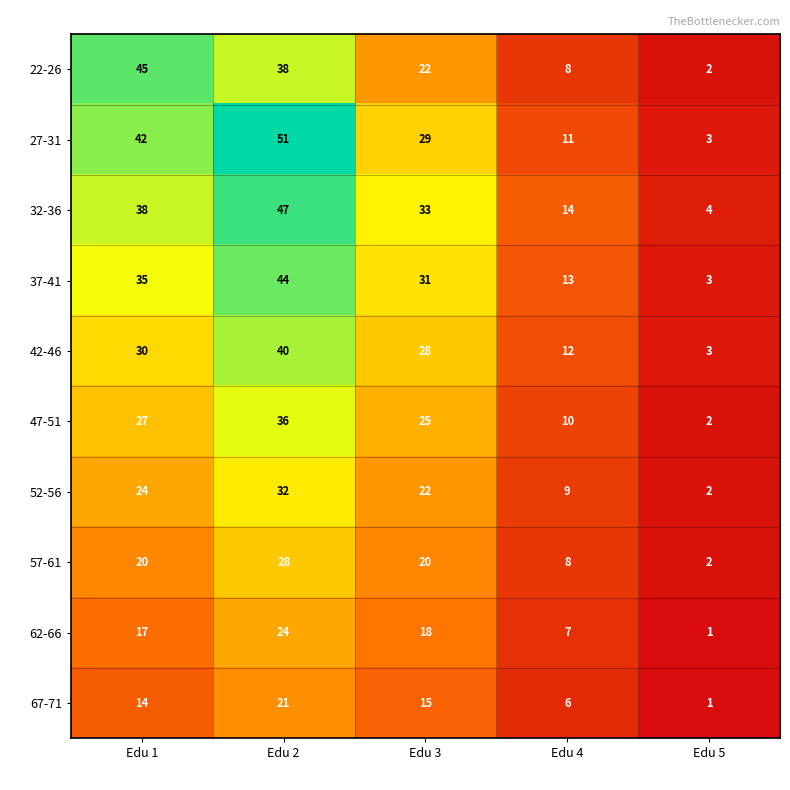

What is the sum of all 42-46 values?

113